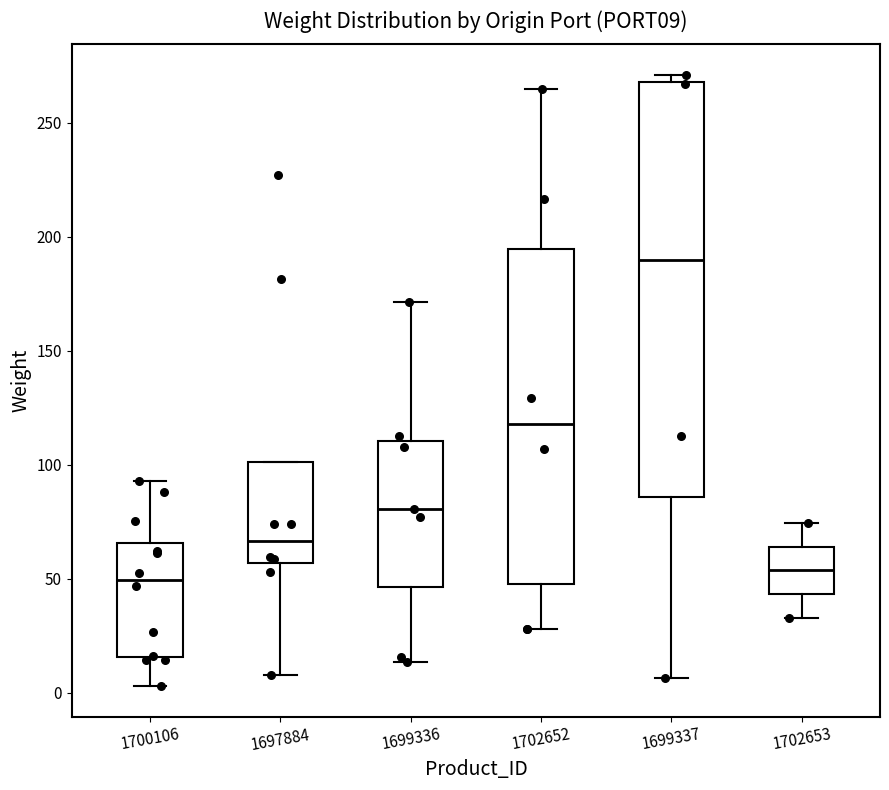

Where does the lower whisker of the box at x = 1700106 end on the y-axis? The values are not printed on the chart, so give them approximately, as read against the axis.

5